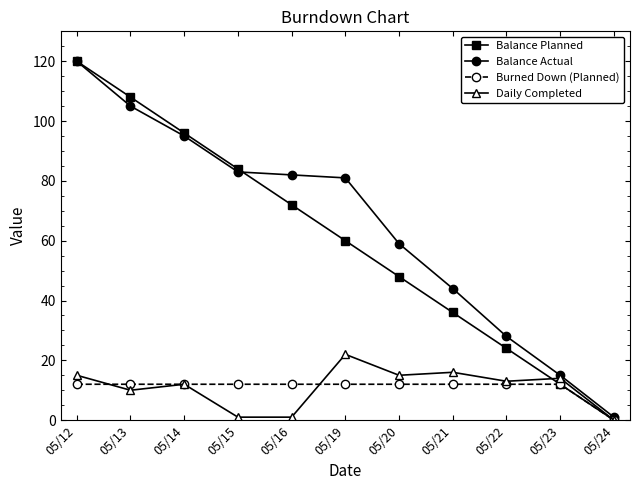

Does the chart display data point markers on the line(s)?

Yes